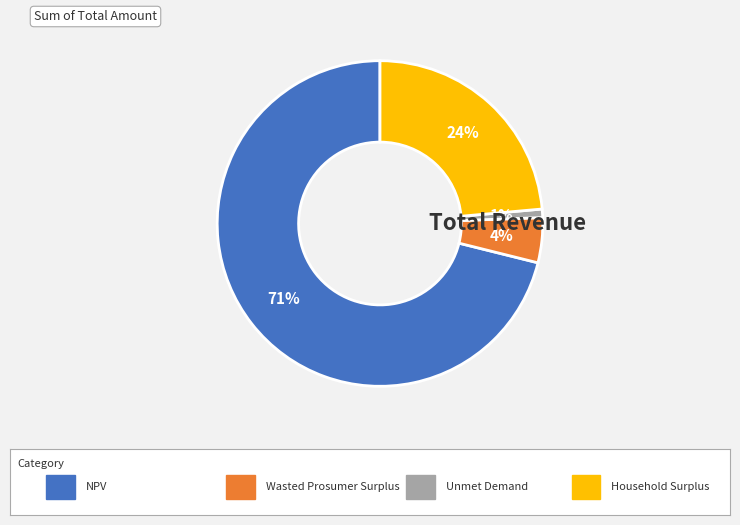

To the nearest percent, what is the average slice percentage?

25%